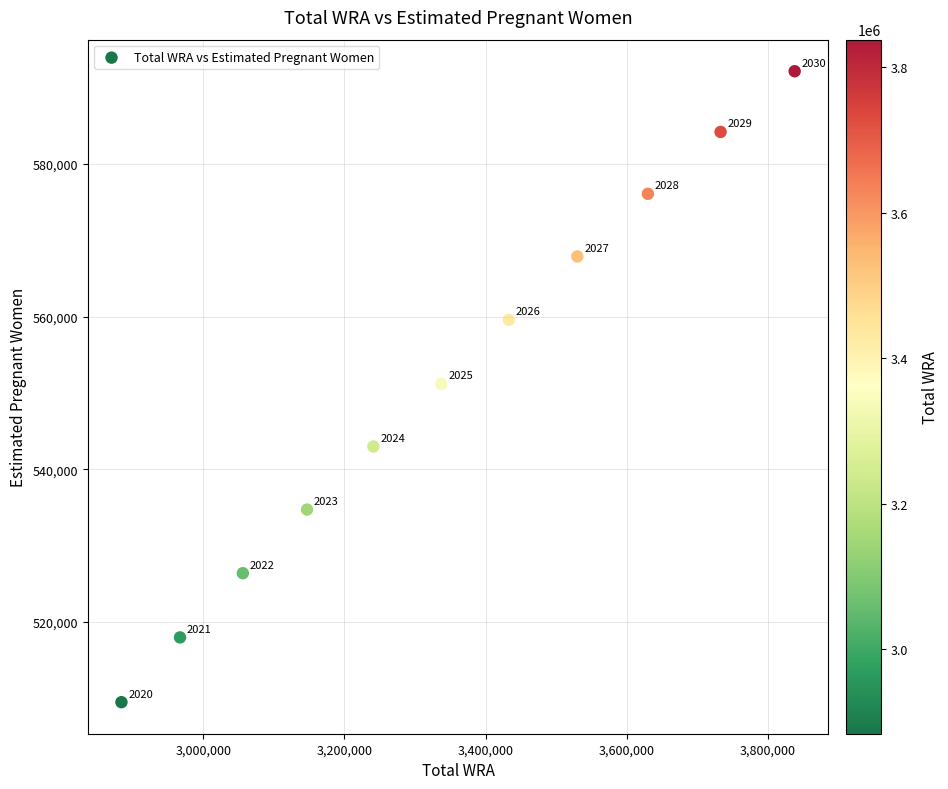

What Y value in the scatter plot is closest to 550824?

551188.7